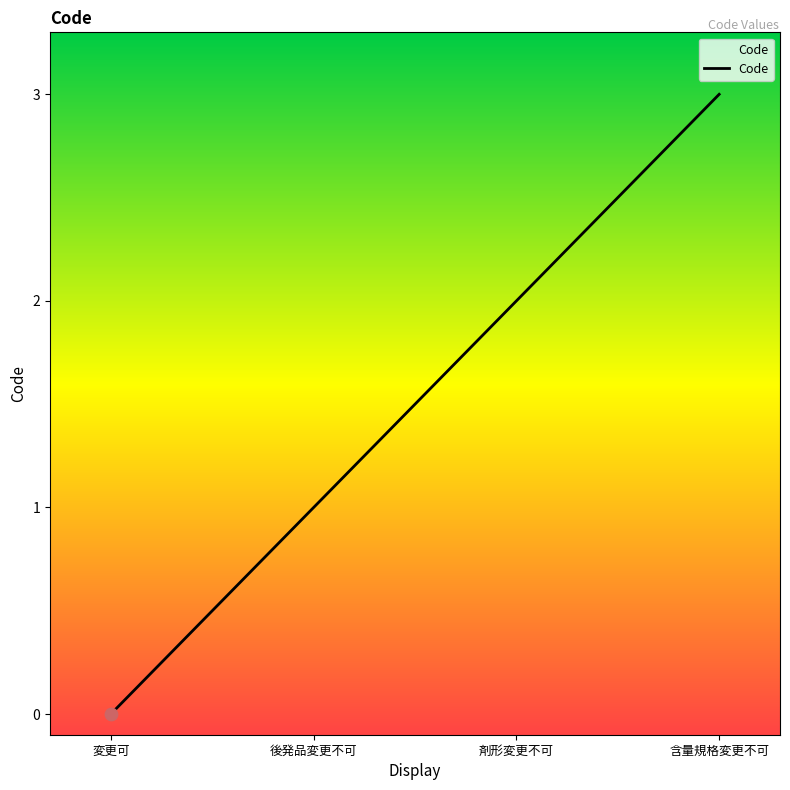

Between 後発品変更不可 and 変更可, which is larger?

後発品変更不可